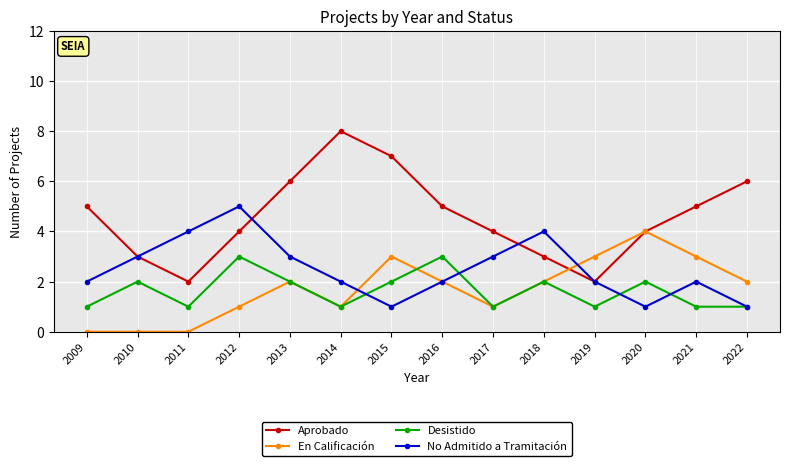

List the series in order of their peak value, lowest first.

Desistido, En Calificación, No Admitido a Tramitación, Aprobado